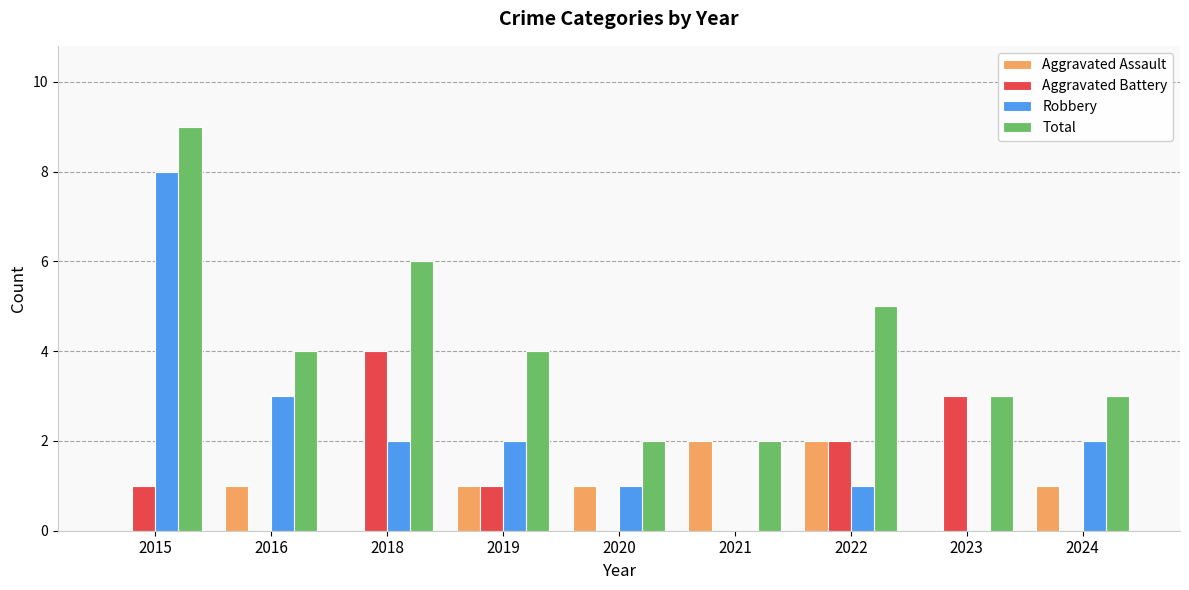

The Total series shows 4 at 2019. True or false?

True